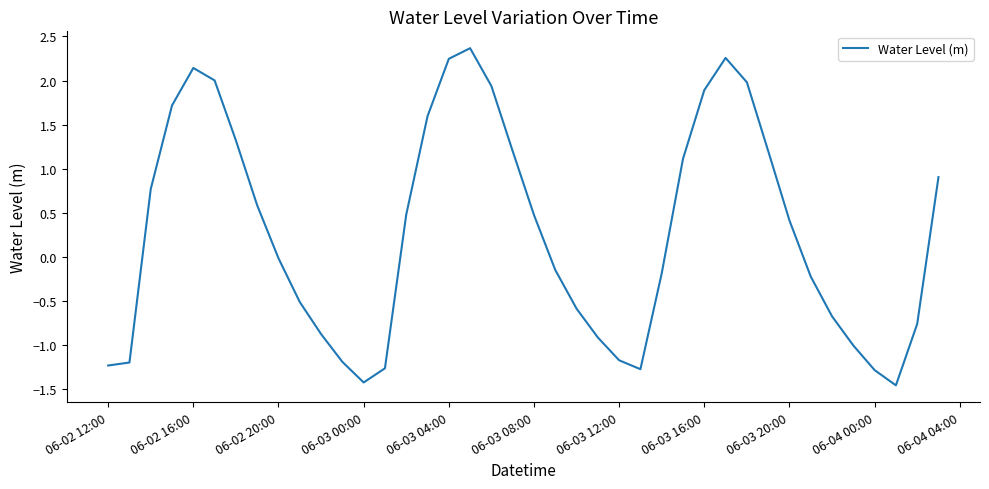

True or false: there are more than 0 points higher than both neighbors.

True